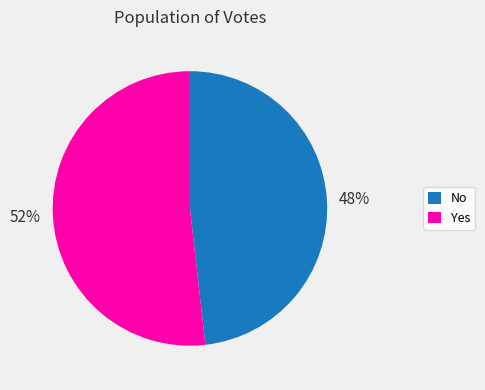

Between Yes and No, which is larger?

Yes